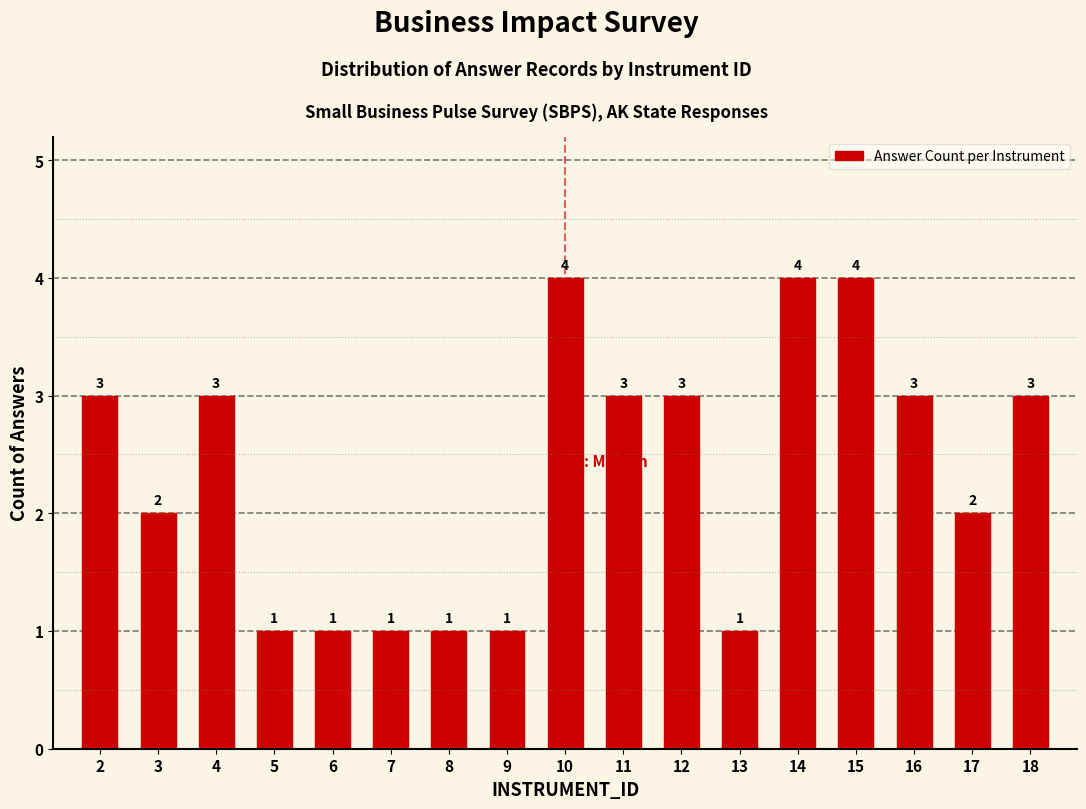

Reading right to left, transcribe all the data shown in this chart.

3	2	3	4	4	1	3	3	4	1	1	1	1	1	3	2	3